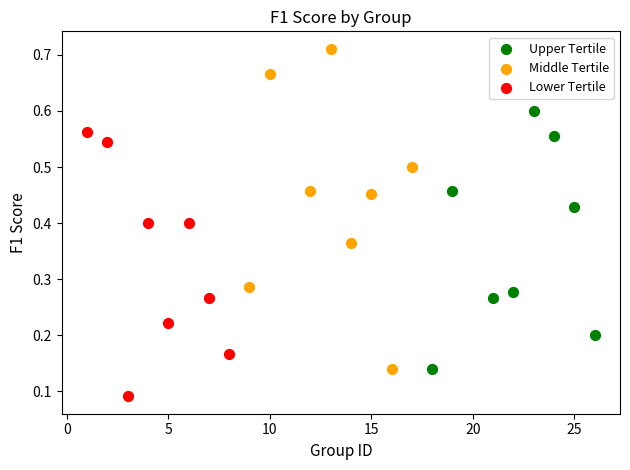

Which series has the largest Y range (max minus min)?

Middle Tertile